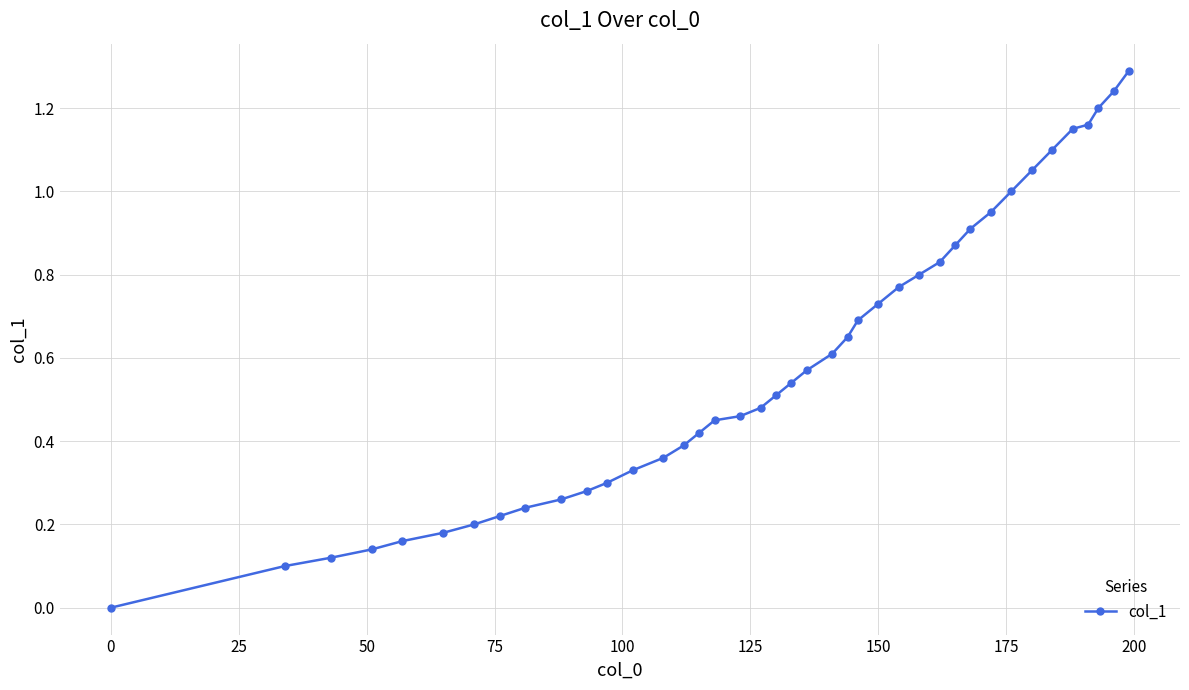

What is the greatest value displayed?

1.3